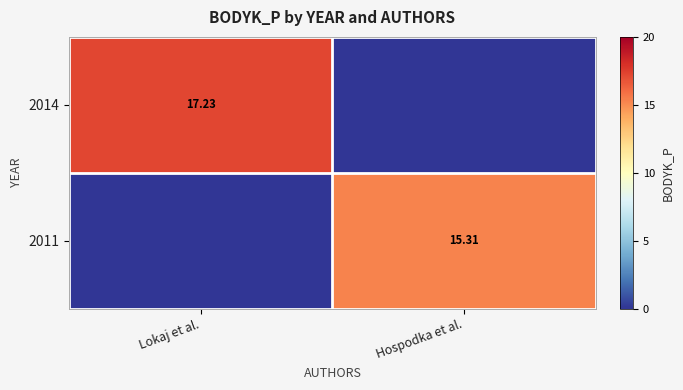

How many values in 2011 are above zero?

1